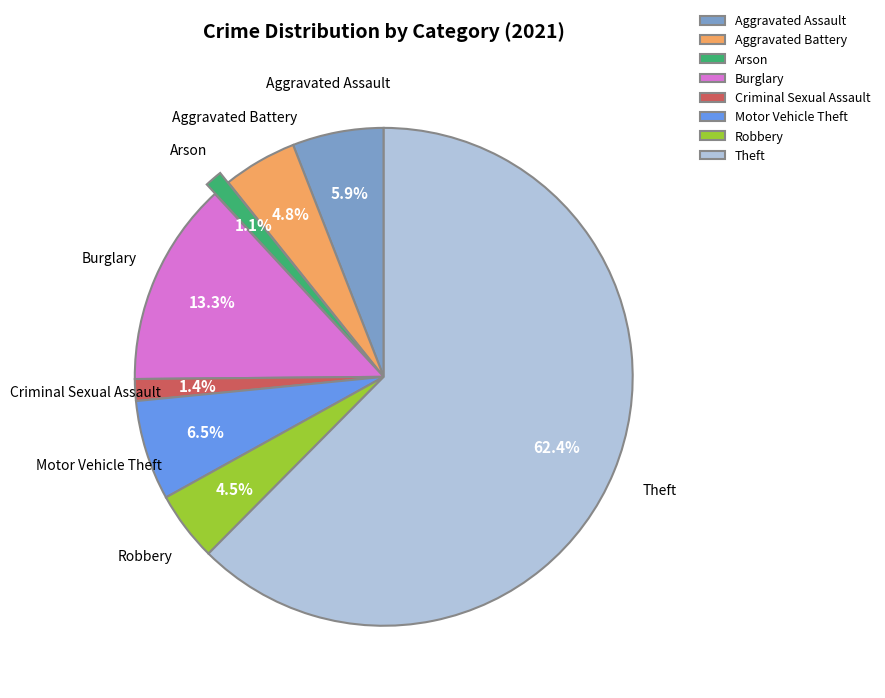

What is the majority slice?

Theft